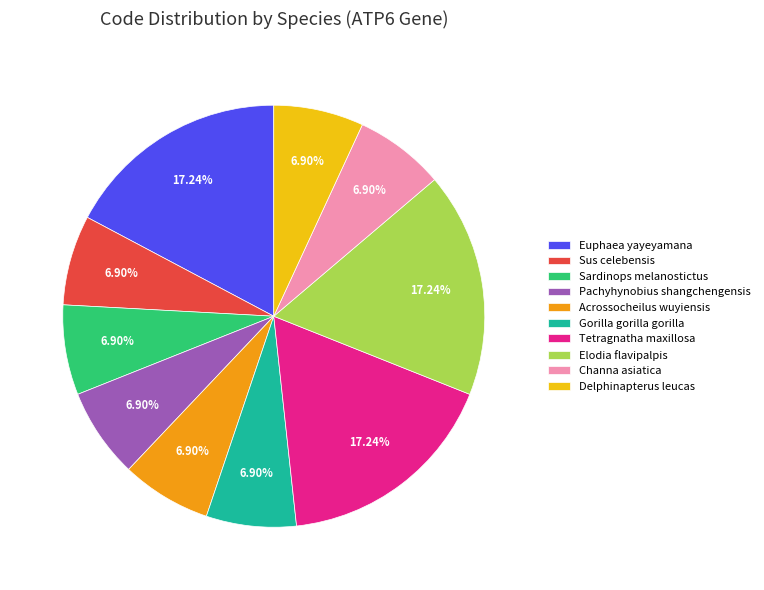

What percentage do Pachyhynobius shangchengensis and Gorilla gorilla gorilla together represent?

13.8%